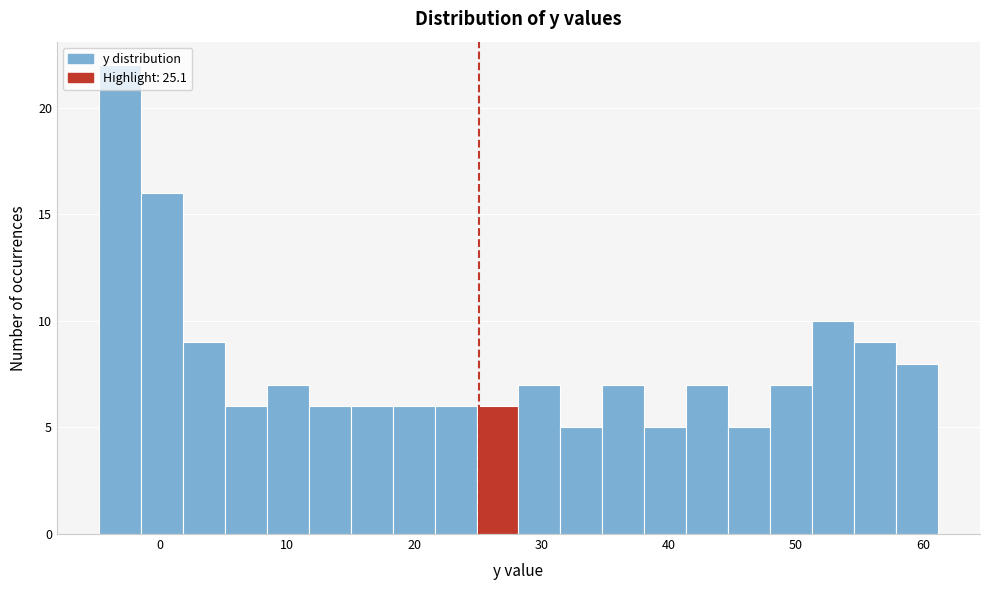

Around what value on the x-axis is the tallest bar? Give the approximate position of its centre, as read against the axis.

-3